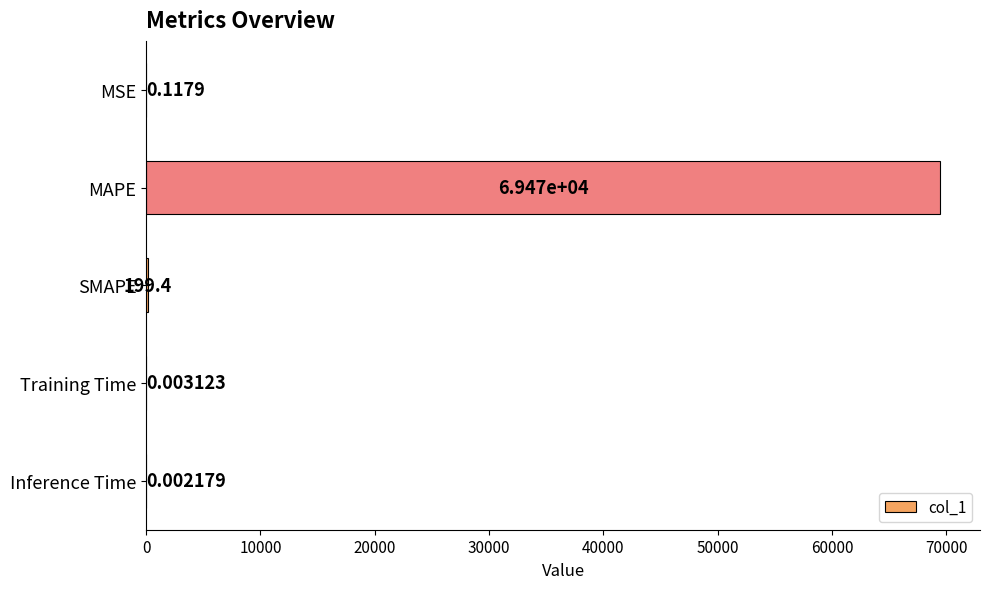

Does the chart contain stacked bars?

No